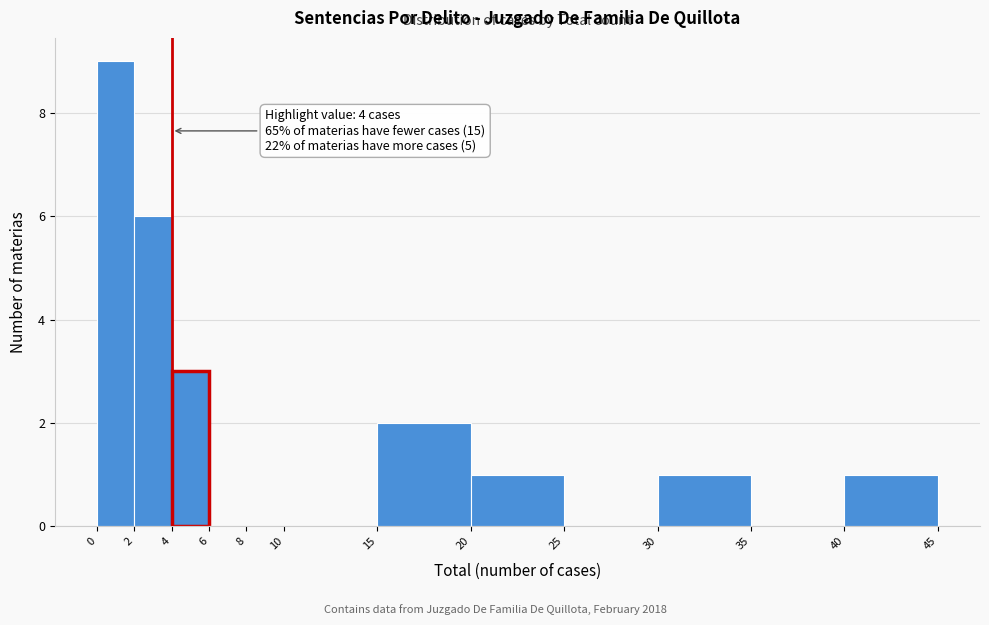

Over which range of the x-axis is the bar tallest?

0 to 2